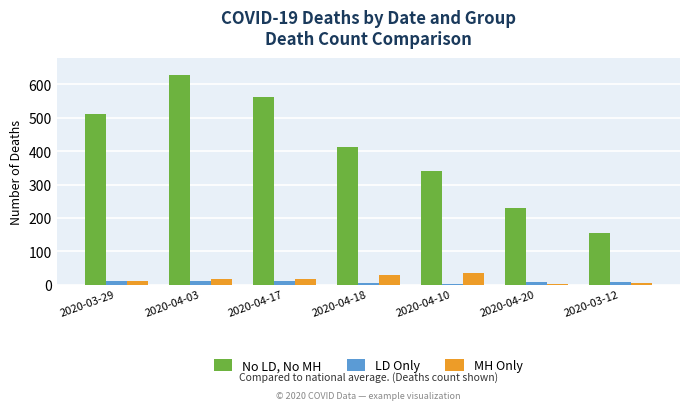

The value of No LD, No MH at 2020-03-12 is 47. True or false?

False